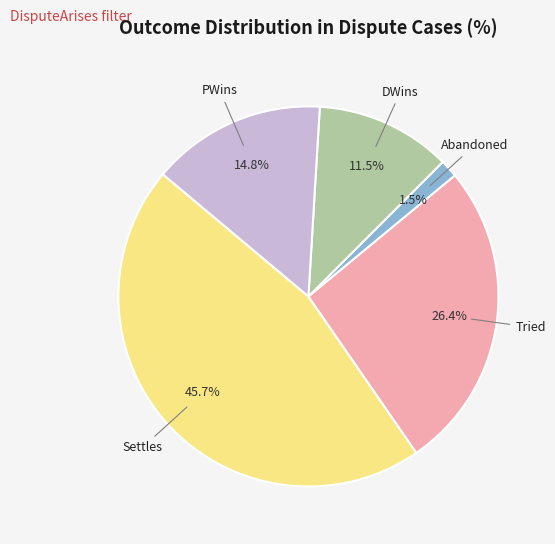

Which has a higher value, Abandoned or PWins?

PWins